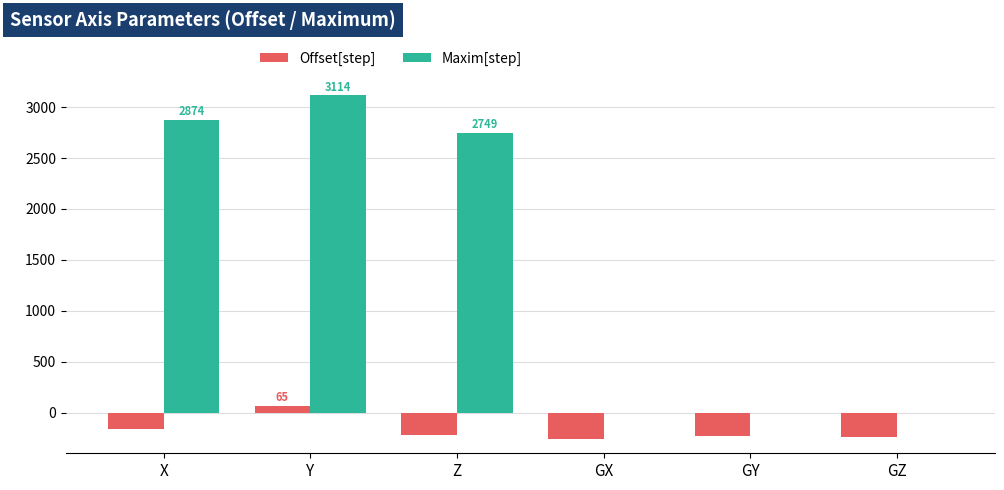

What is the total value across all series at GX?

-259